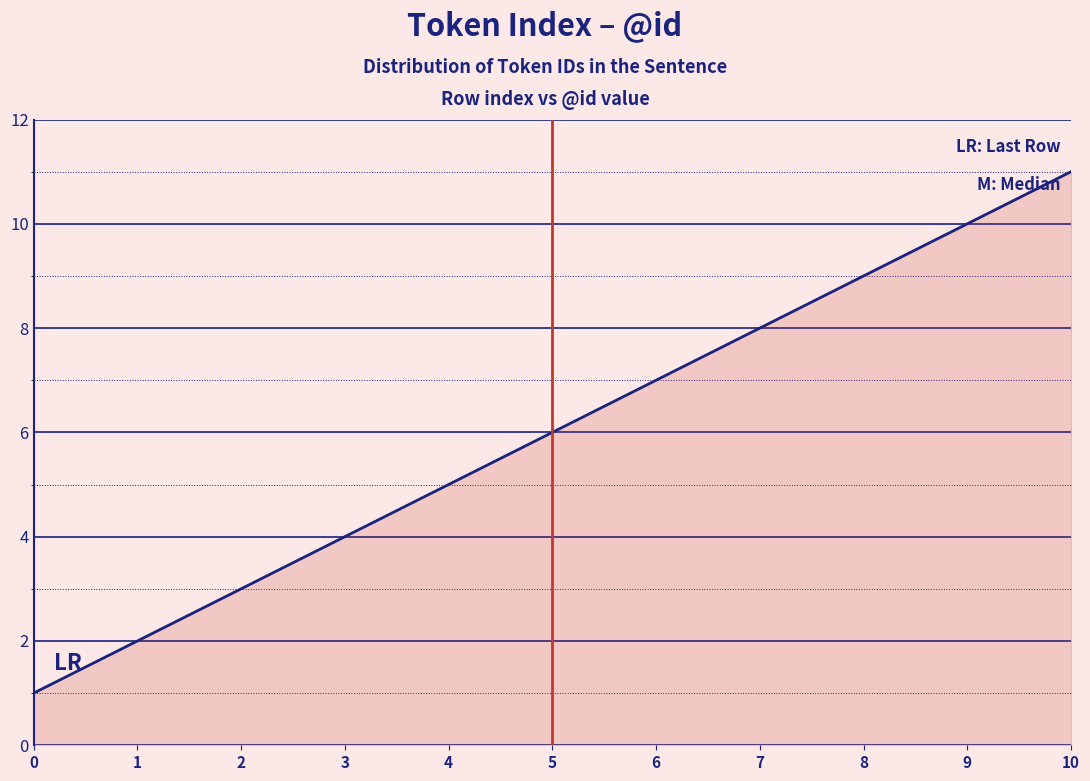

Rank the categories by value from highest to lowest.

10, 9, 8, 7, 6, 5, 4, 3, 2, 1, 0